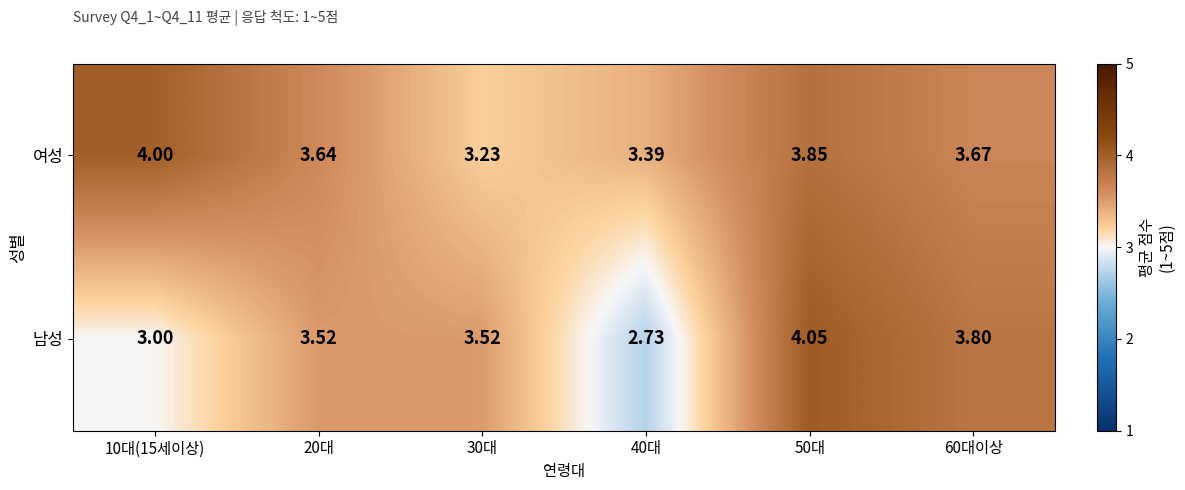

Which series has the widest spread of values?

남성